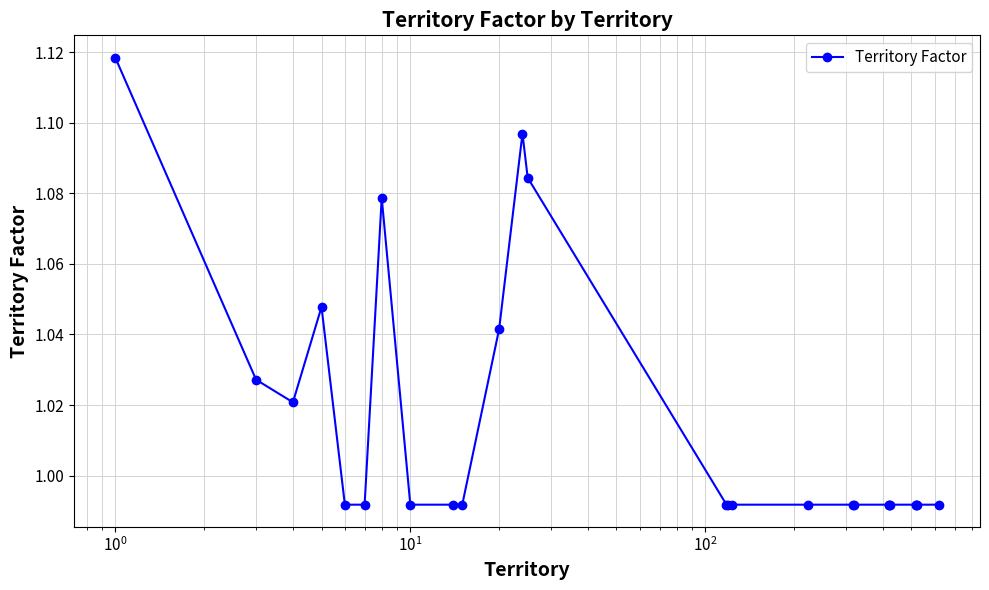

True or false: the data has more than 1 interior local peaks.

True